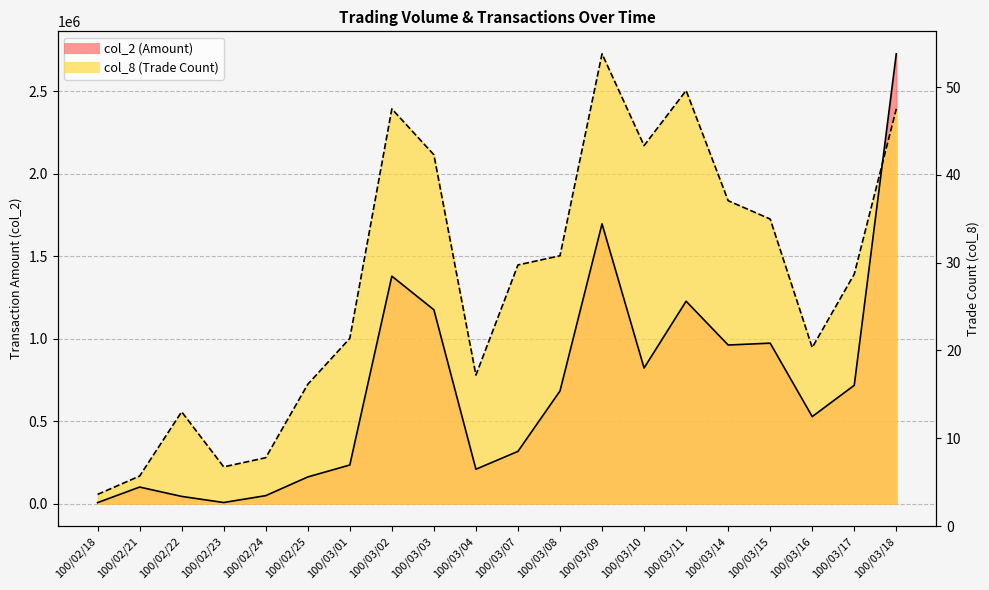

What is the maximum value for col_2?

2727940.0